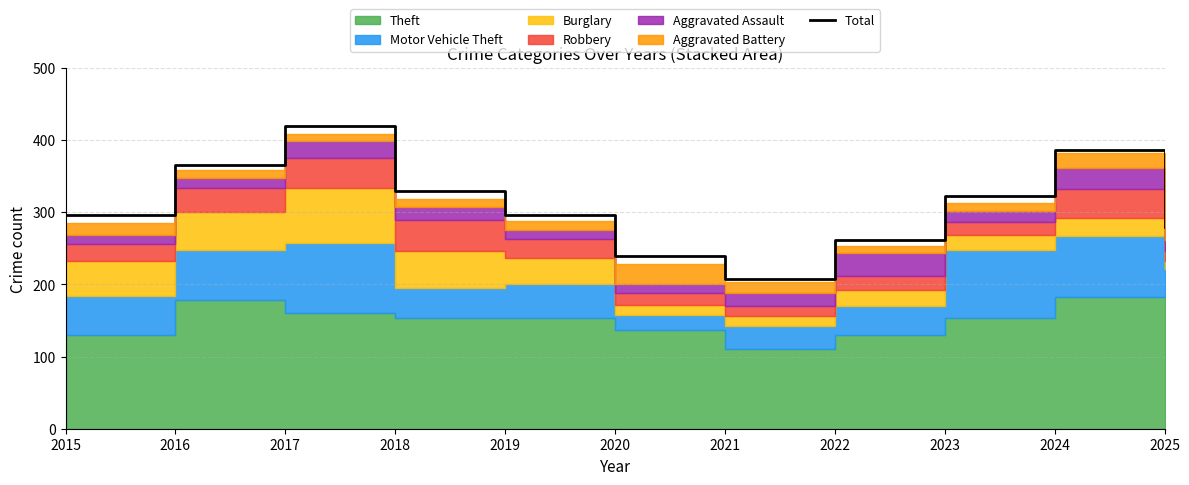

How many lines are shown in the chart?

1